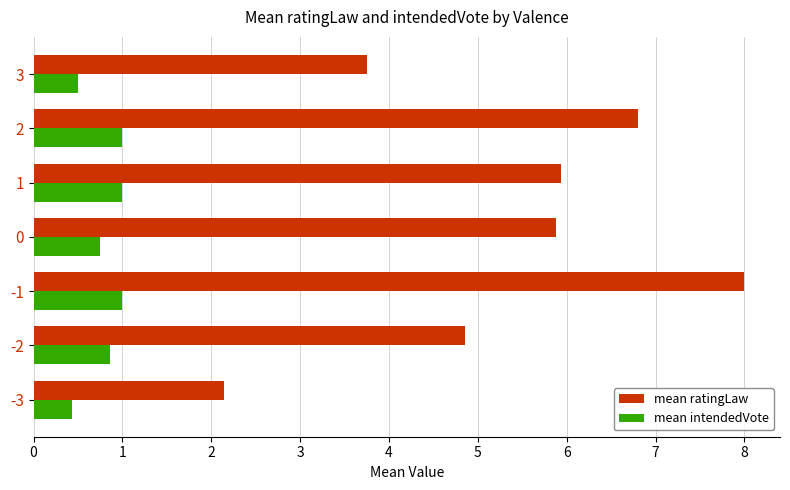

What is the lowest value of the mean ratingLaw series?

2.1